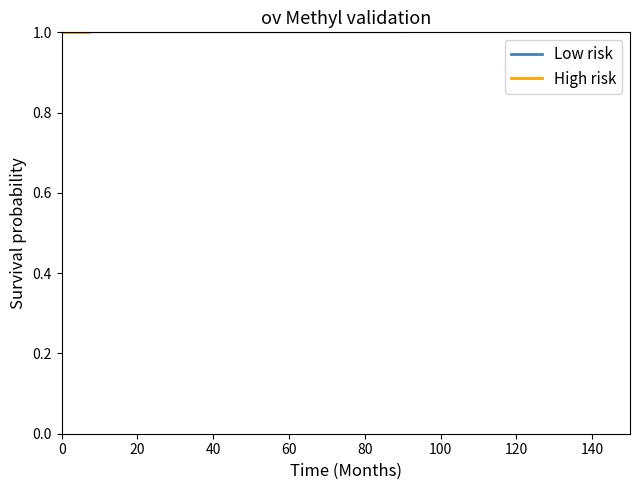

The value of Low risk at 100 is 43.7. True or false?

False